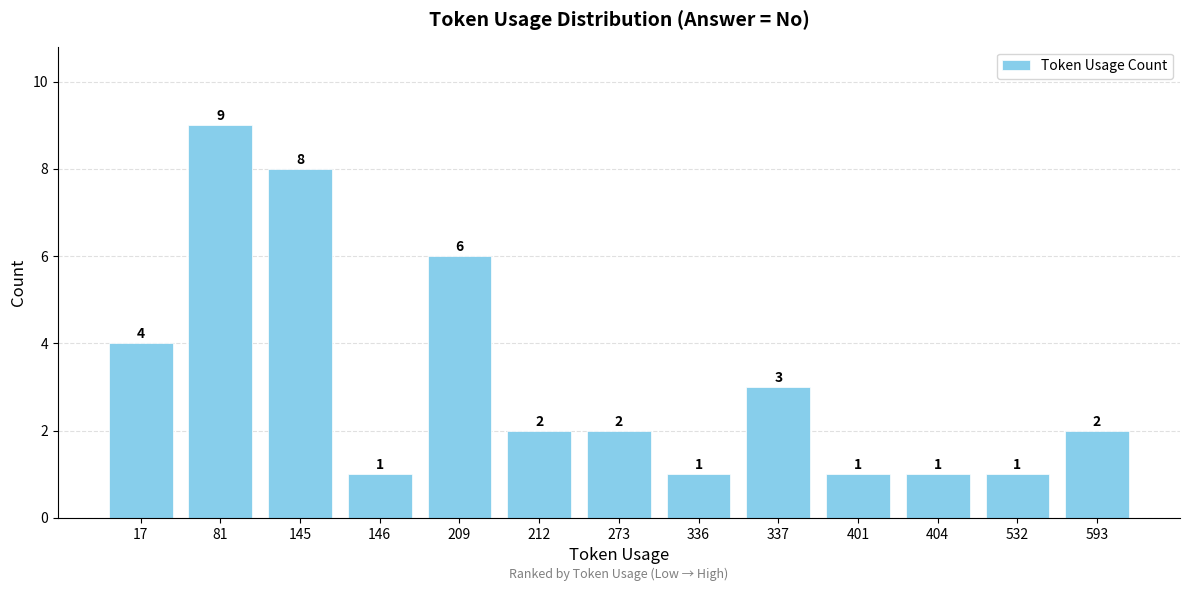

Does the chart contain stacked bars?

No